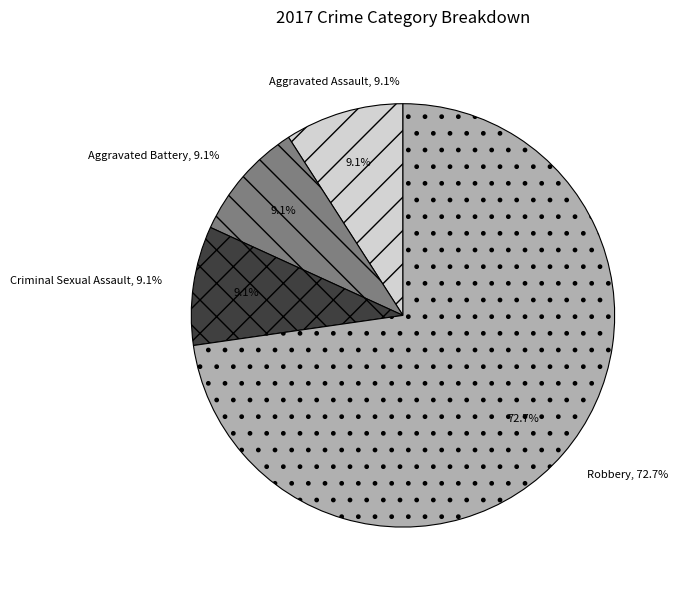

Which category has the smallest portion of the pie?

Aggravated Assault